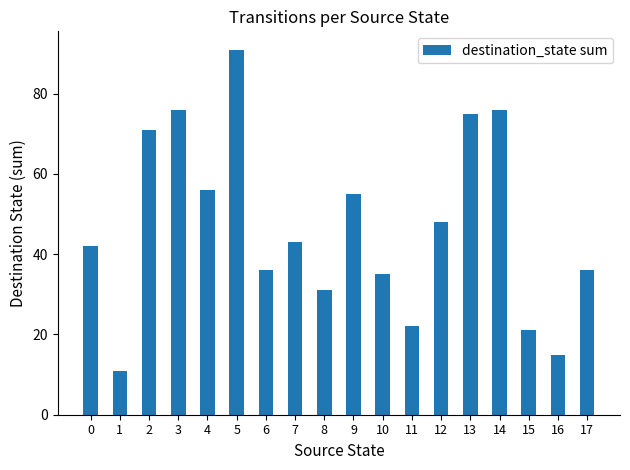

True or false: the data shows 48 at 12.

True